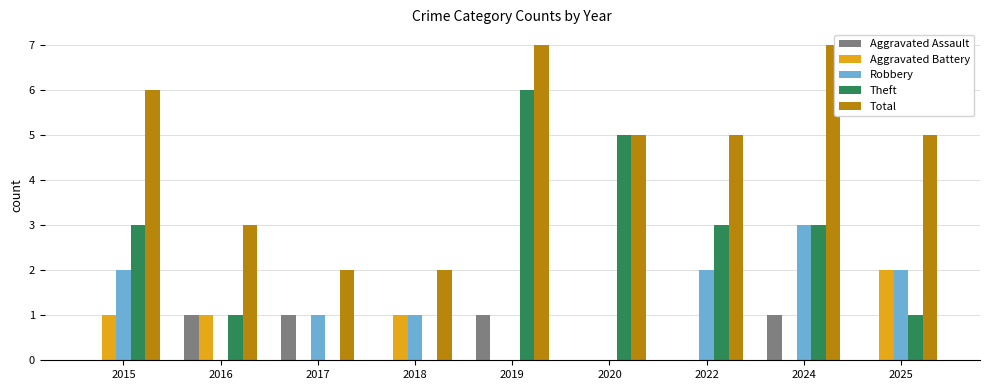

Reading left to right, transcribe all the data shown in this chart.

Aggravated Assault: 0	1	1	0	1	0	0	1	0
Aggravated Battery: 1	1	0	1	0	0	0	0	2
Robbery: 2	0	1	1	0	0	2	3	2
Theft: 3	1	0	0	6	5	3	3	1
Total: 6	3	2	2	7	5	5	7	5